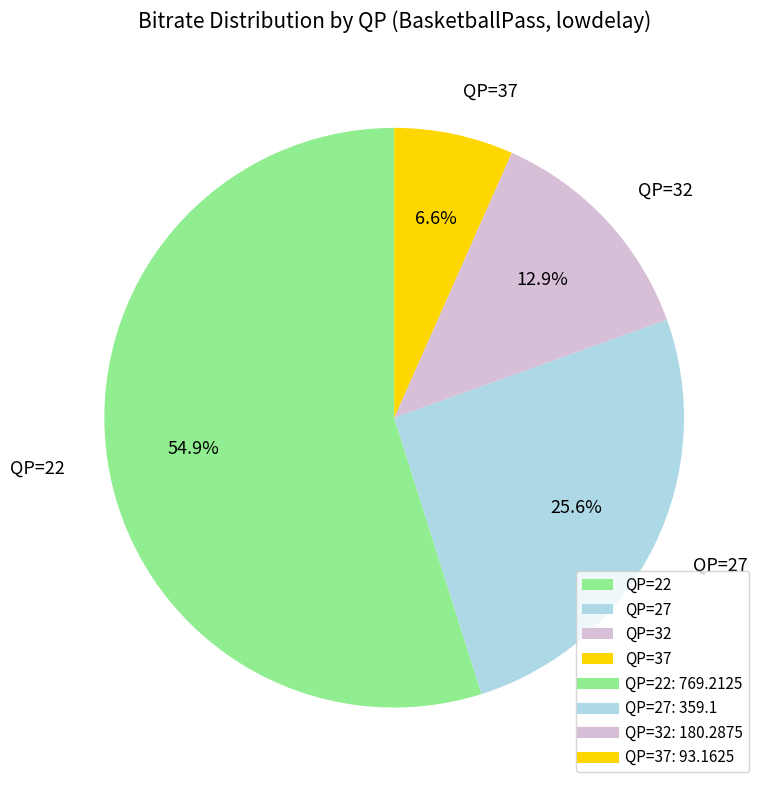

What is the smallest slice in the pie chart?

QP=37